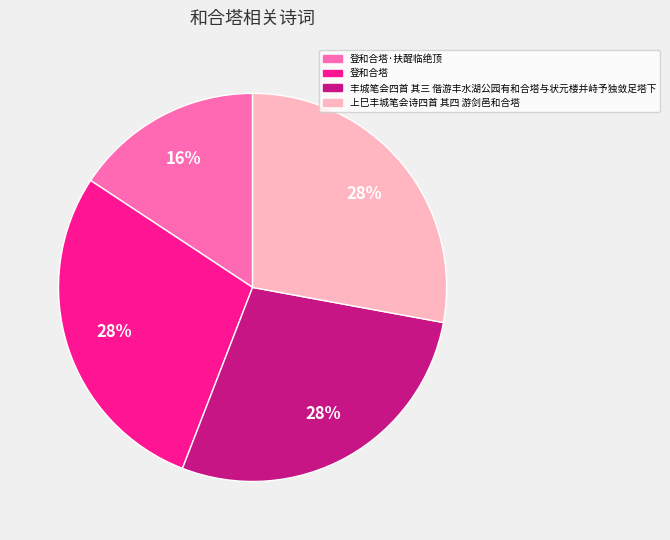

To the nearest percent, what is the difference between the 登和合塔·扶酲临绝顶 and 丰城笔会四首 其三 偕游丰水湖公园有和合塔与状元楼并峙予独敛足塔下 slice percentages?

12%